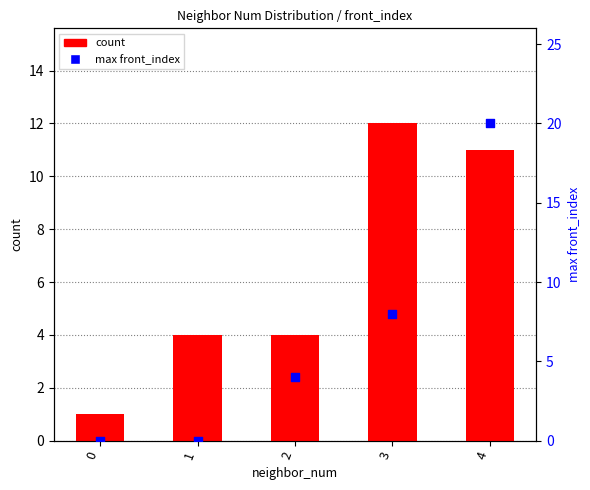

Which series reaches the minimum Y coordinate?

max front_index